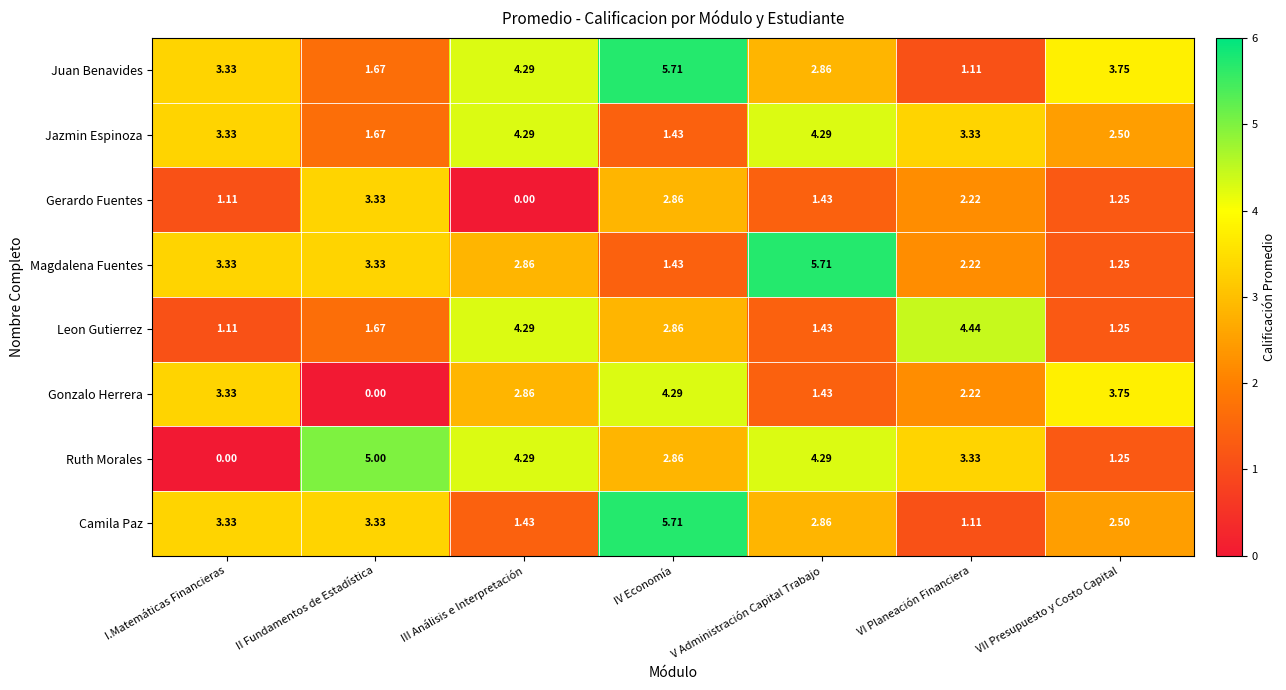

Which series has the largest range (max minus min)?

Ruth Morales